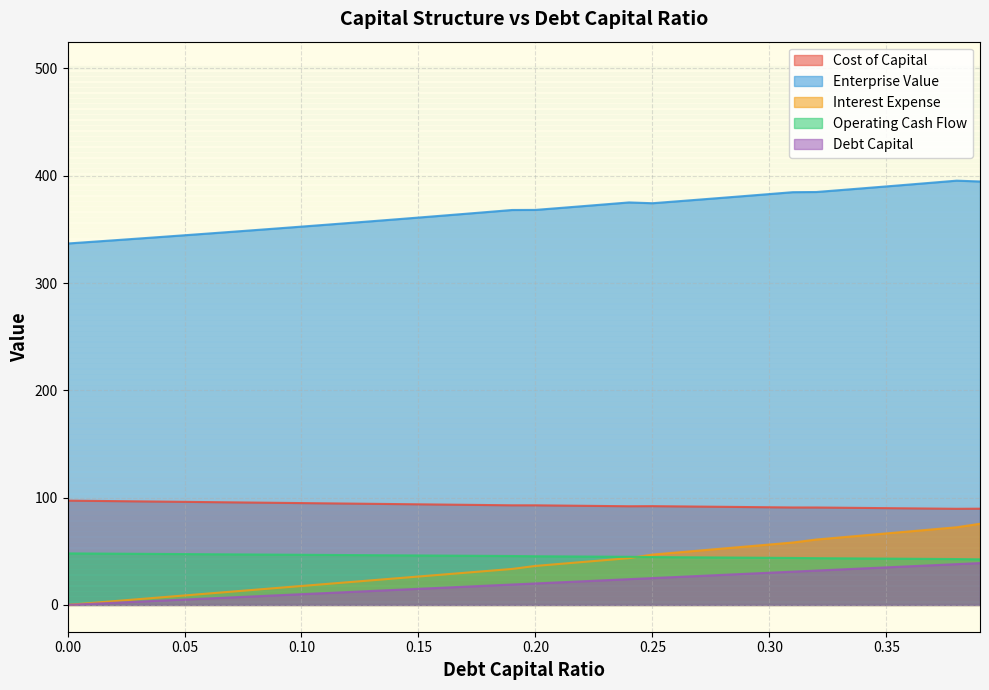

True or false: enterprise_value and cost_capital cross at least once.

False